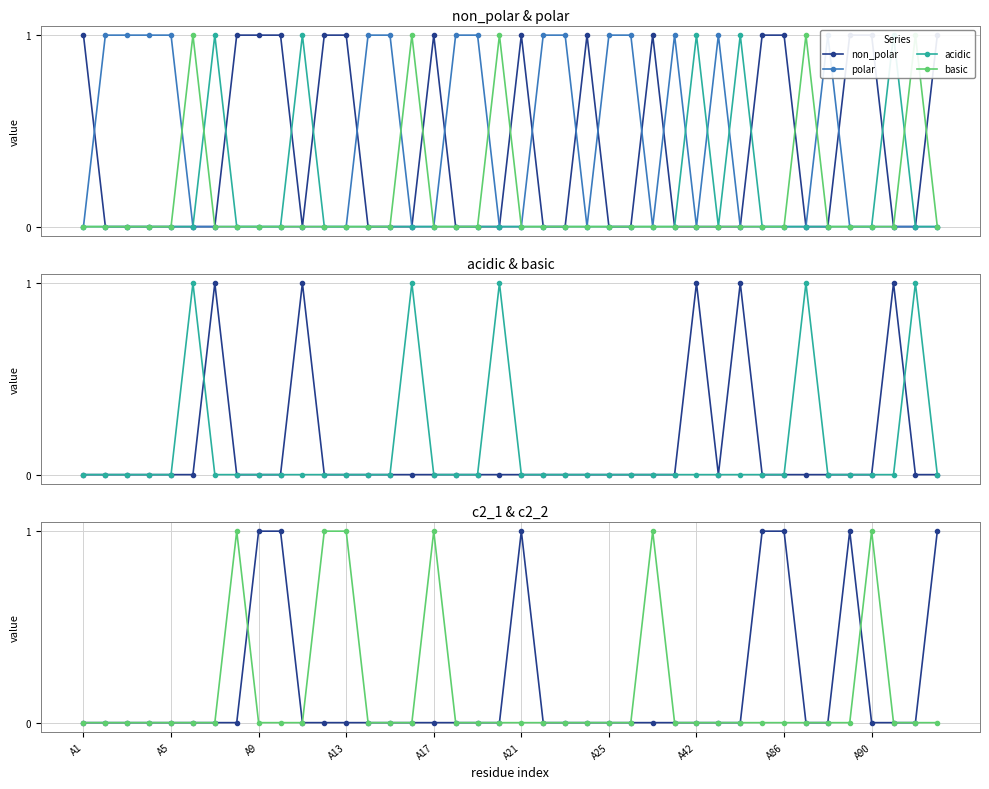

After their last crossing, which series has the higher values: polar or c2_2?

polar